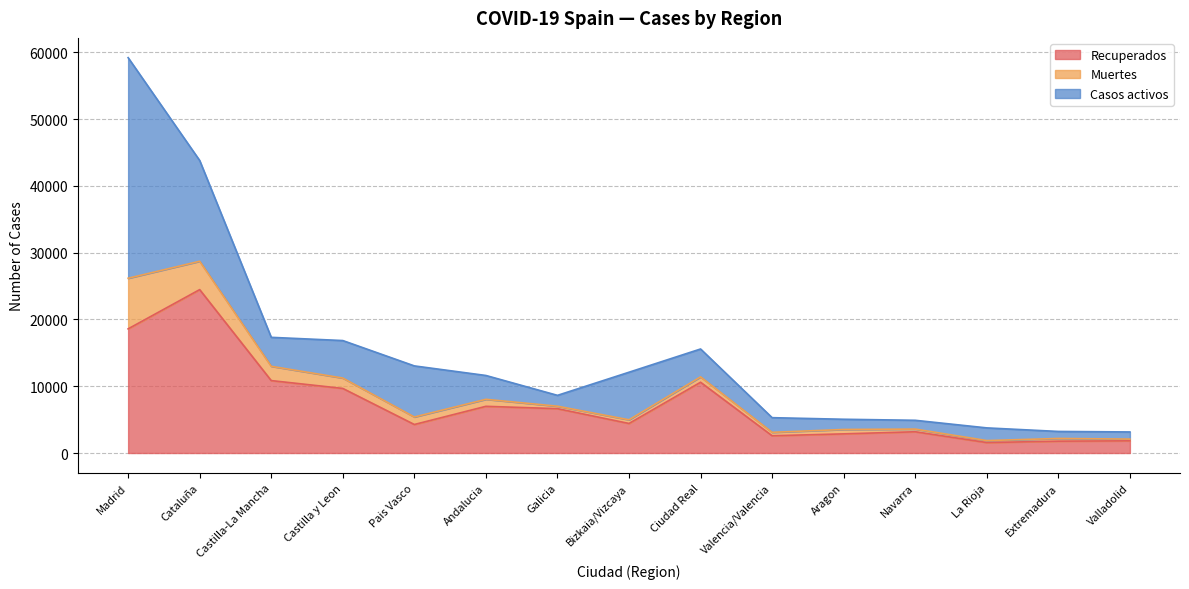

What is the difference between the maximum and minimum values in the Muertes series?

7317